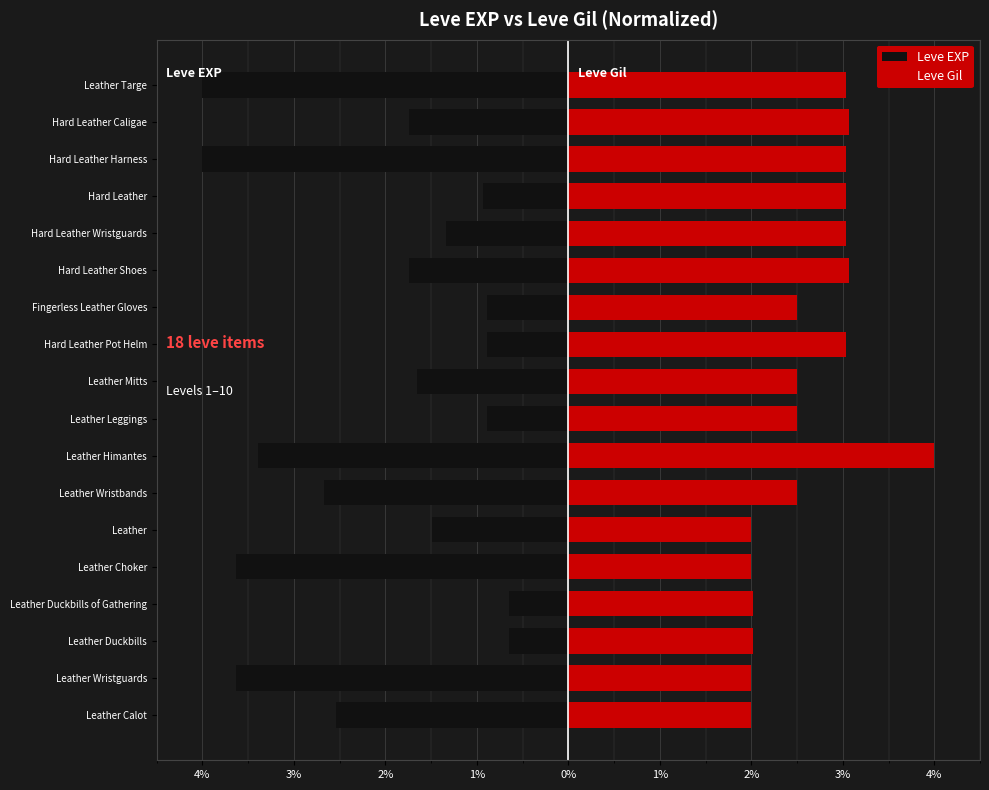

What is the total value across all series at Leather Wristguards?

-1.6